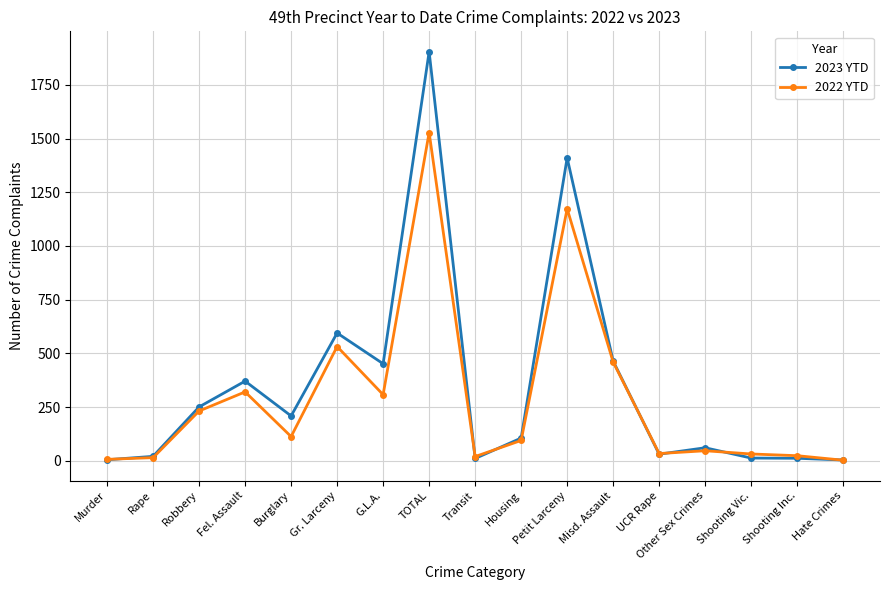

Does the chart display data point markers on the line(s)?

Yes